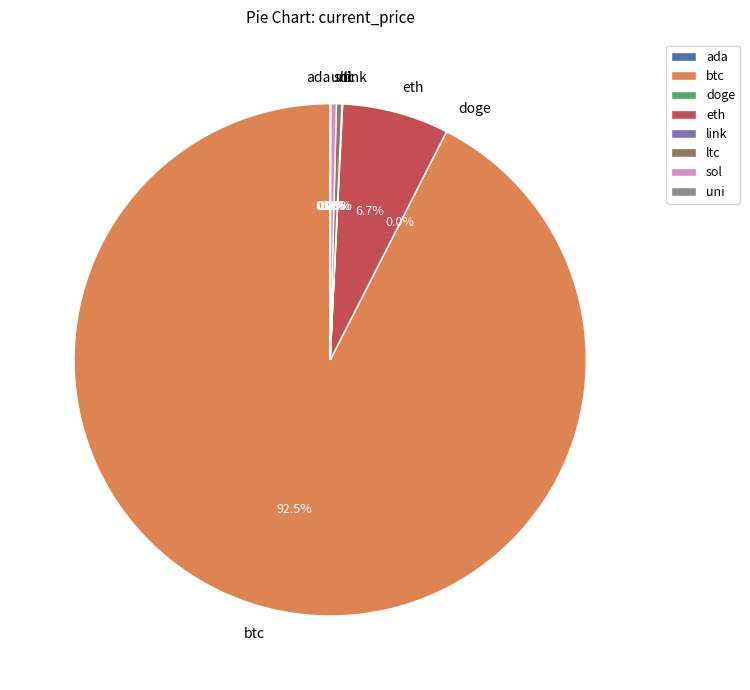

Which category has the biggest portion of the pie?

btc